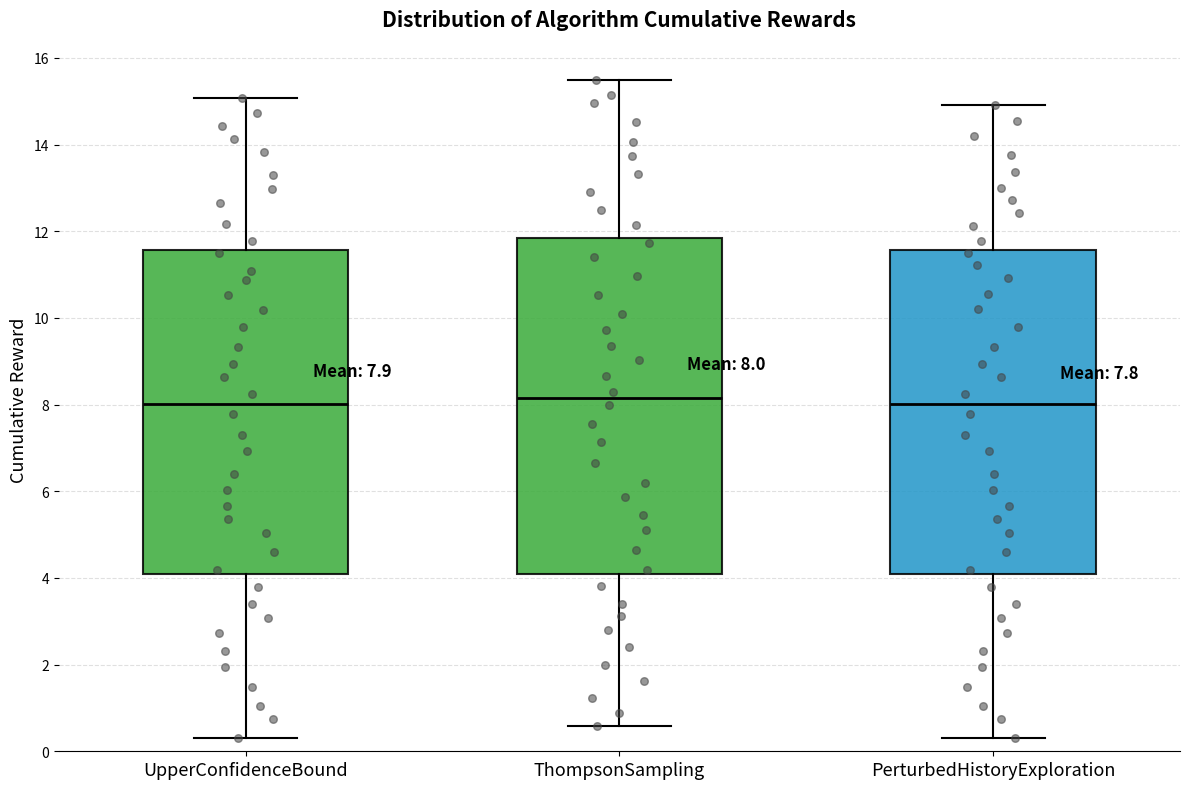

Which box is the tallest, from its lower edge to its upper edge?

ThompsonSampling